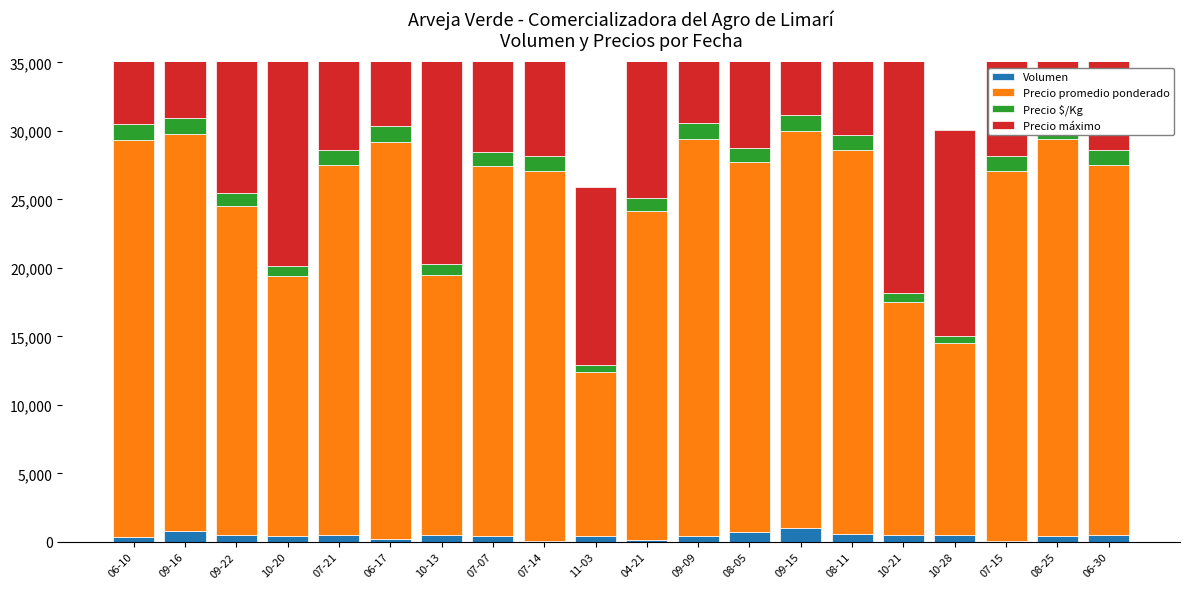

Between 04-21 and 08-11, which is larger?

08-11